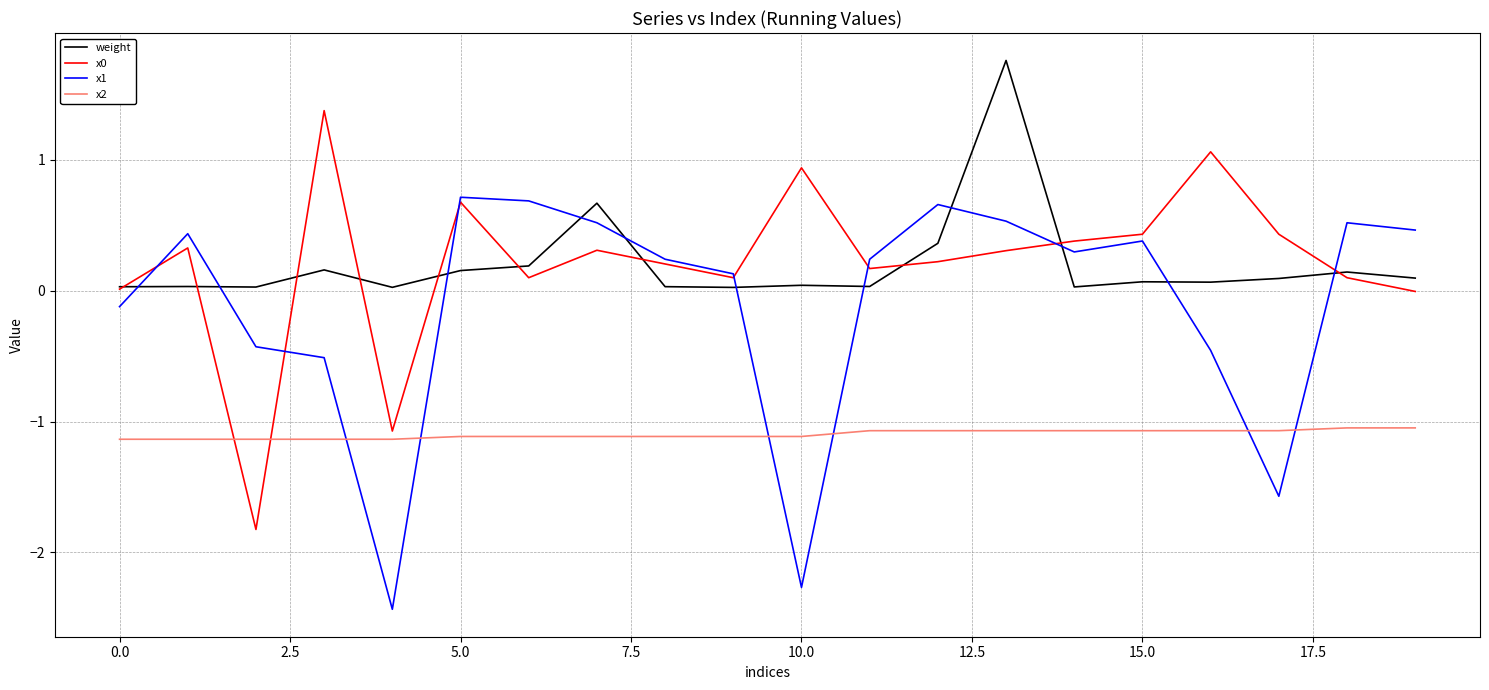

What is the difference between the second highest and minimum values in the x1 series?

3.1